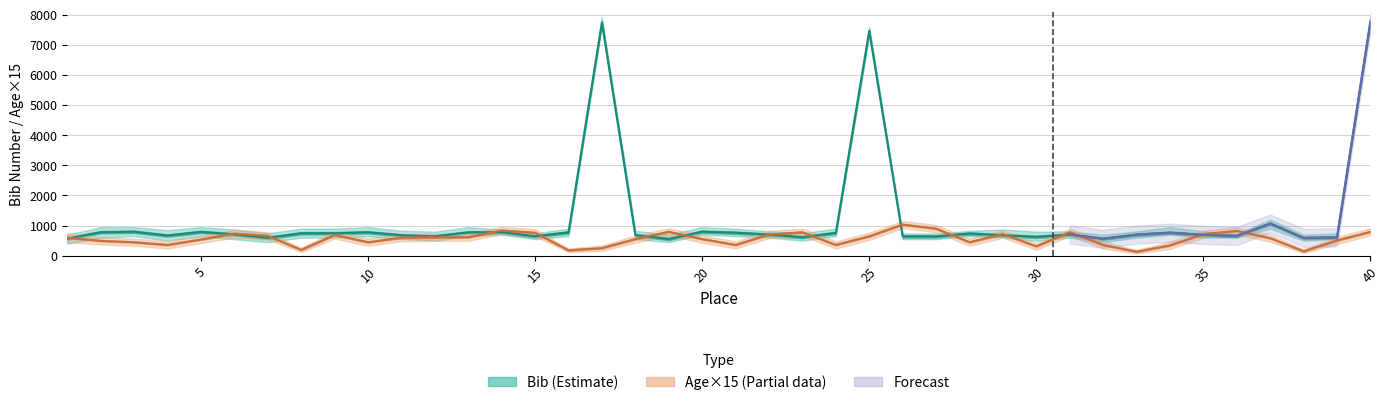

What is the difference between the Age values at 28 and 18?

105